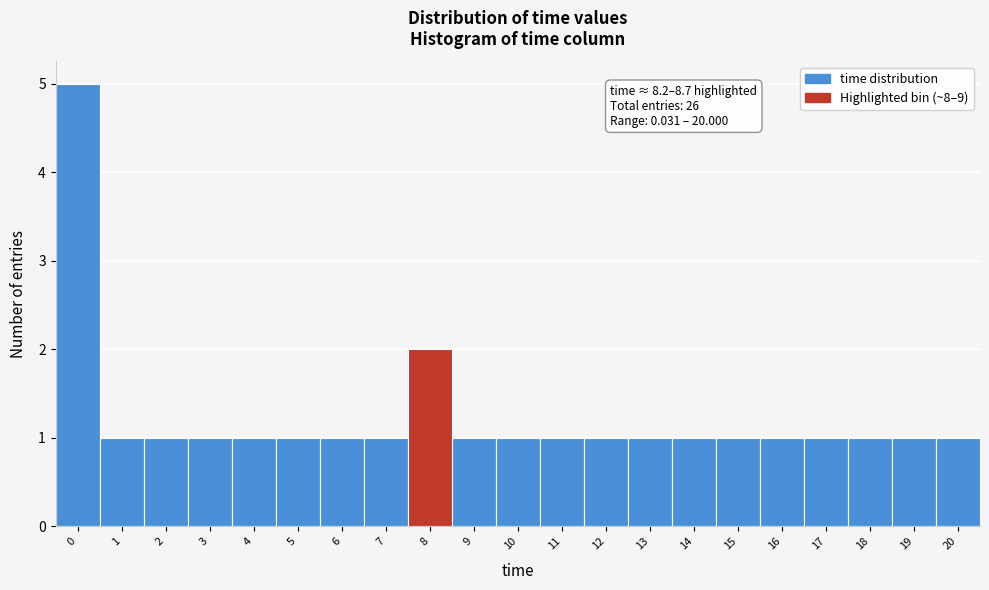

Reading left to right, what are all the values shown in this chart?

0=5	1=1	2=1	3=1	4=1	5=1	6=1	7=1	8=2	9=1	10=1	11=1	12=1	13=1	14=1	15=1	16=1	17=1	18=1	19=1	20=1